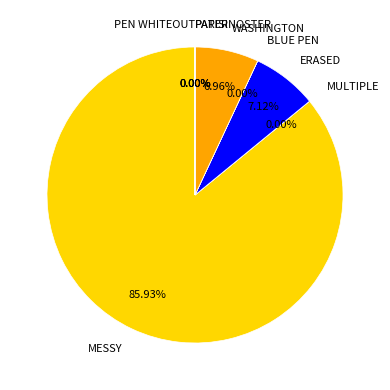

Does PEN WHITEOUT account for over 50% of the chart?

No